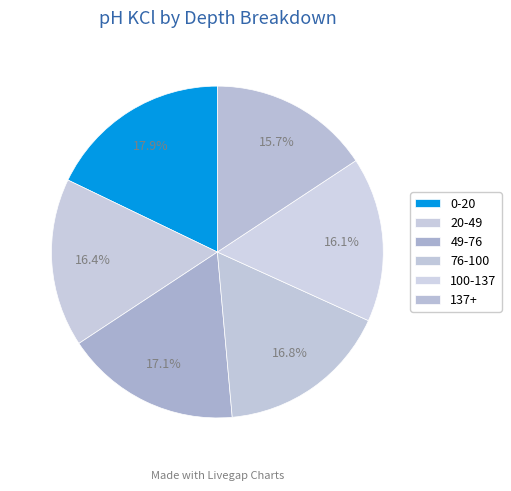

Which has a higher value, 76-100 or 137+?

76-100